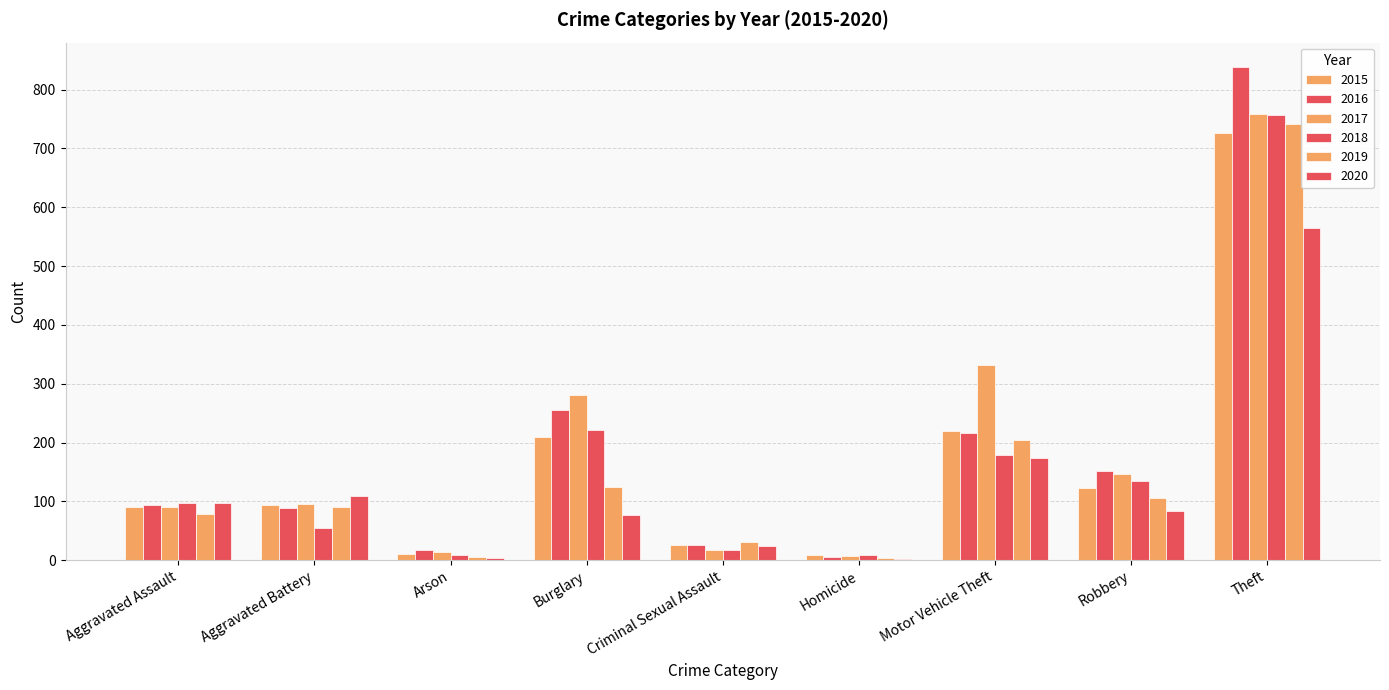

How many distinct data groups are displayed?

6